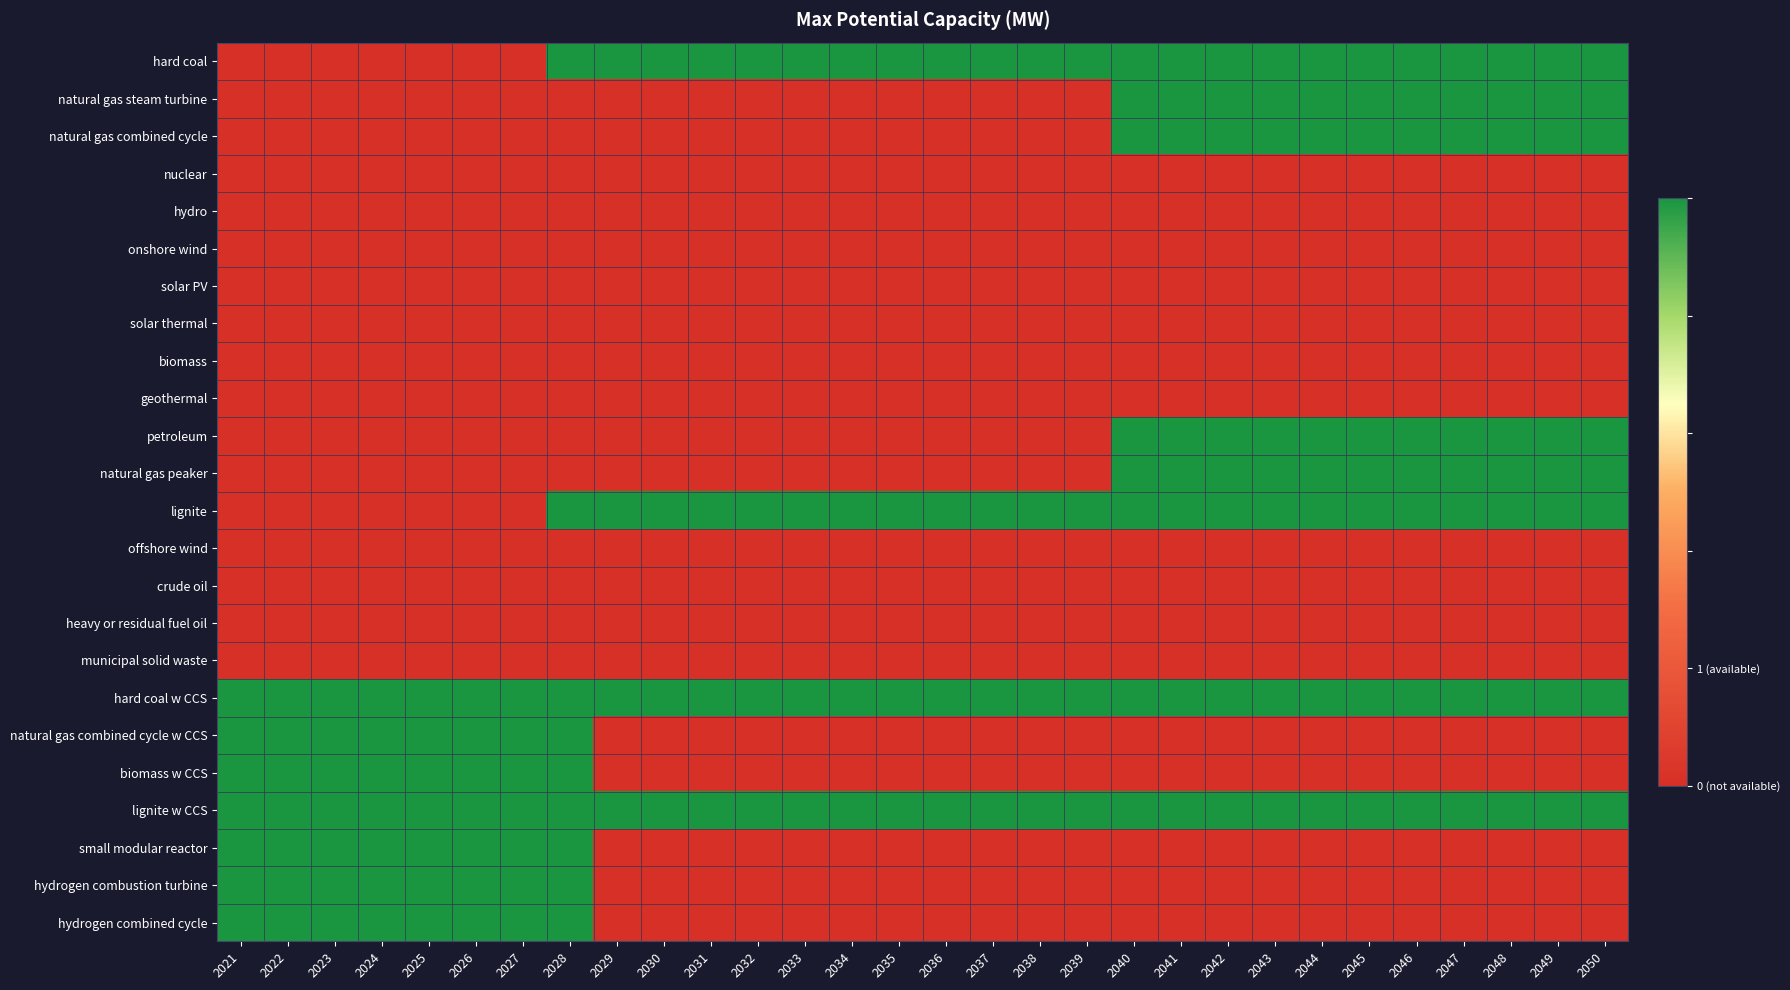

What is the total value across all series at 2048?

8